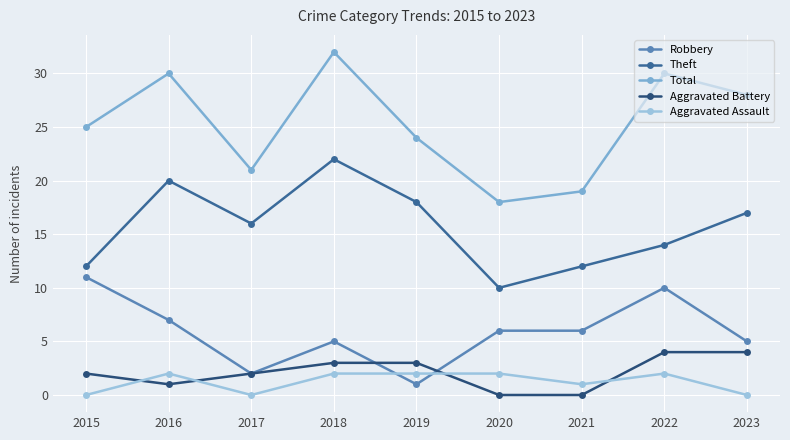

Reading left to right, extract all data points from this chart.

Robbery: 11	7	2	5	1	6	6	10	5
Theft: 12	20	16	22	18	10	12	14	17
Total: 25	30	21	32	24	18	19	30	28
Aggravated Battery: 2	1	2	3	3	0	0	4	4
Aggravated Assault: 0	2	0	2	2	2	1	2	0